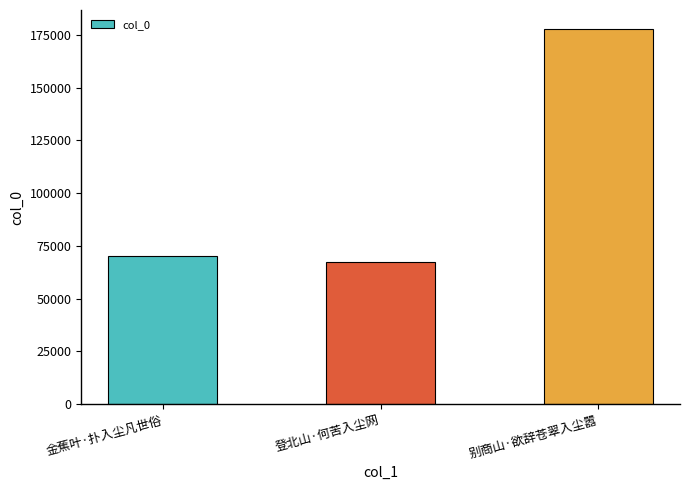

What is the label of the 3rd bar from the left?

别商山·欲辞苍翠入尘嚣